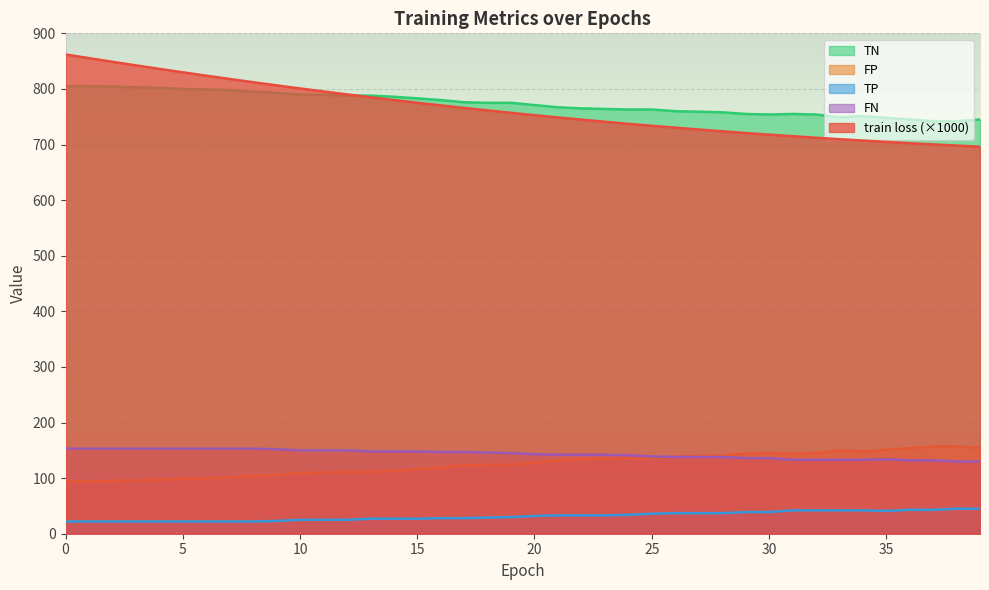

What is the sum of the FN values at 26 and 38?

268.0